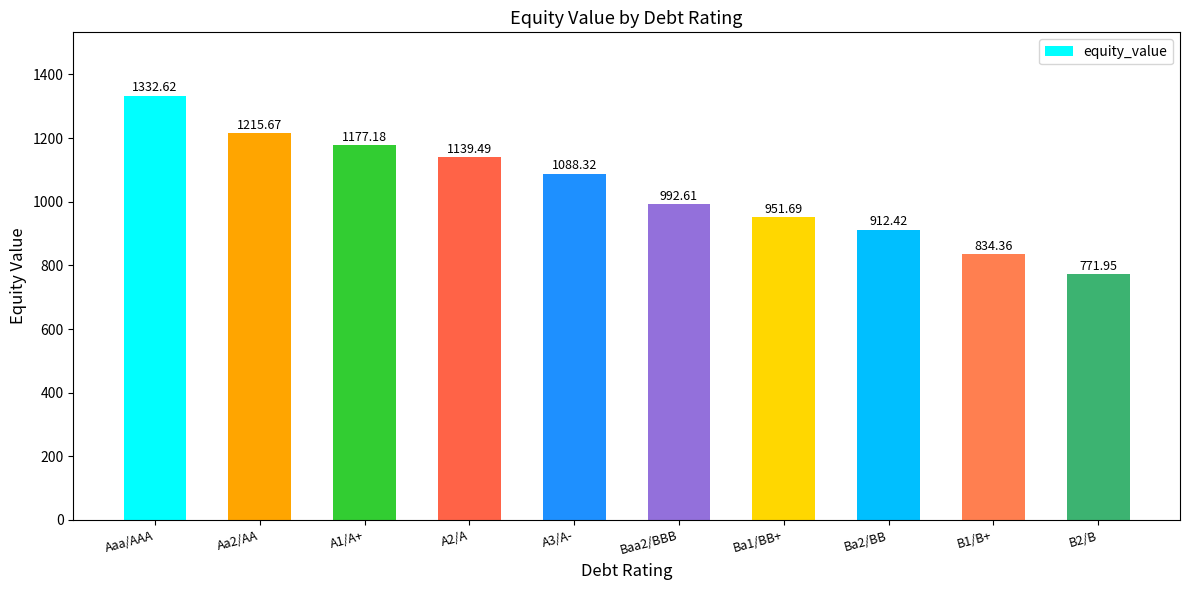

What is the difference between the maximum and second lowest values?

498.3